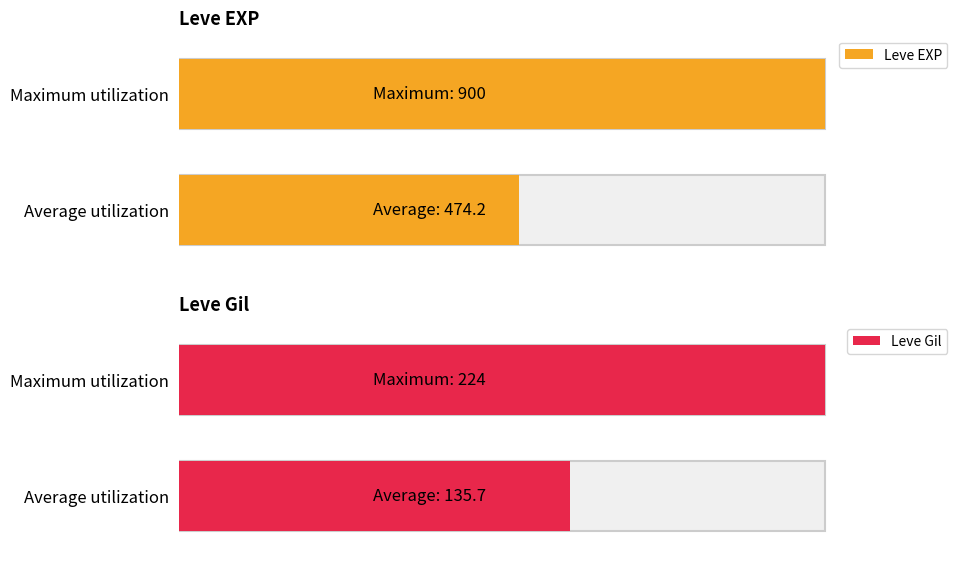

List the series in order of their peak value, lowest first.

Leve Gil, Leve EXP